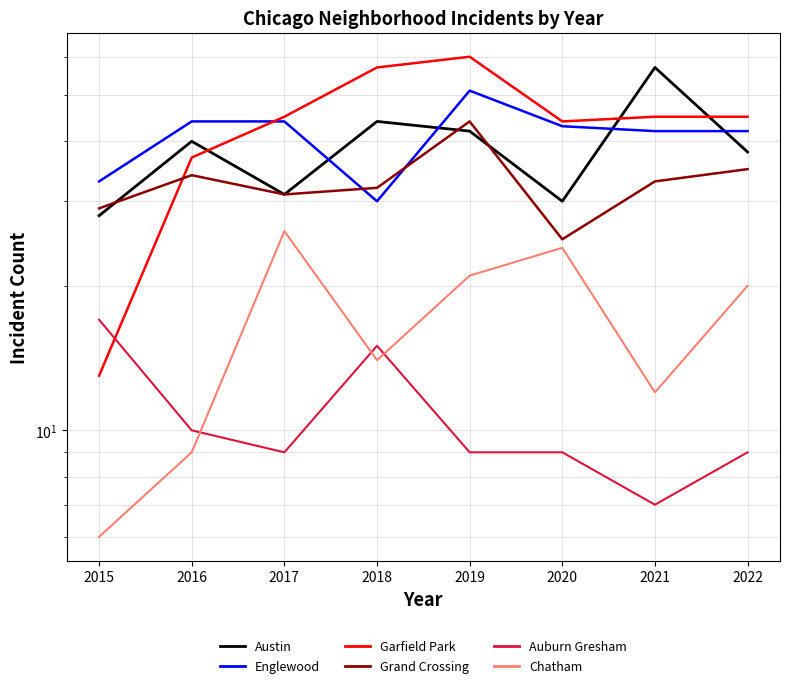

In Auburn Gresham, how many points are lower than both neighbors (excluding endpoints)?

2